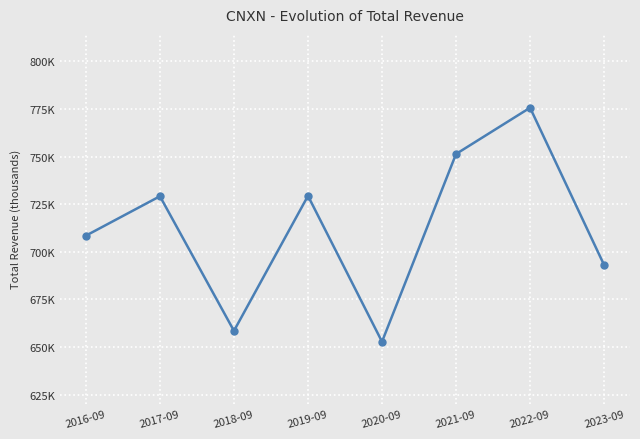

At which label is the value closest to 714250?

2016-09